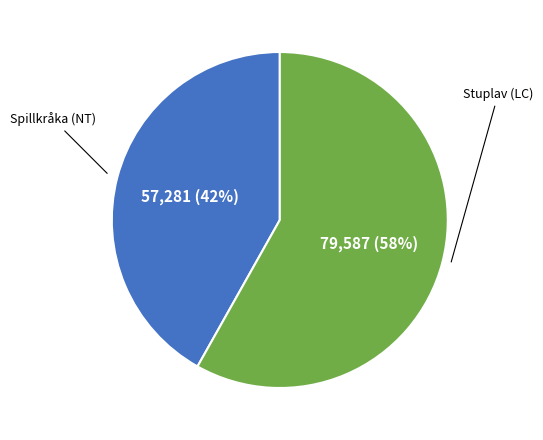

Is there a majority slice in this chart?

Yes